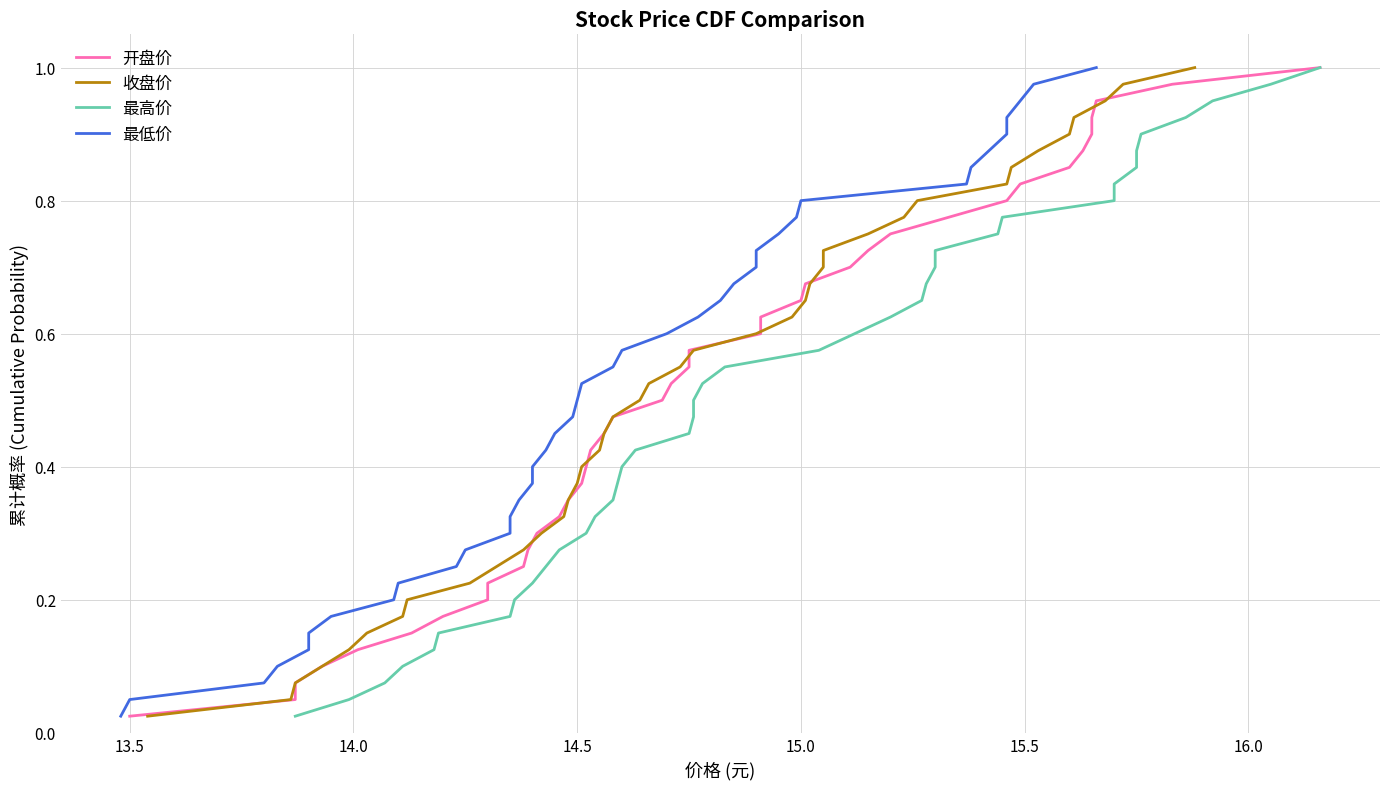

What is the value of the 最高价 point at the 17th from the left?

0.4